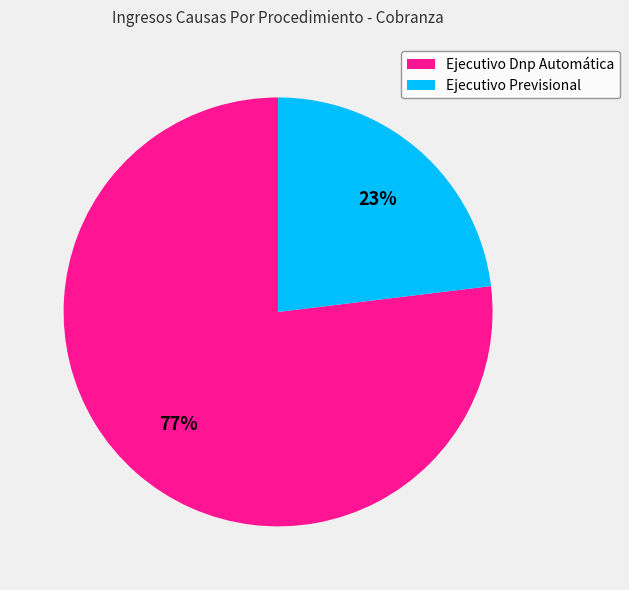

Rank the categories by value from lowest to highest.

Ejecutivo Previsional, Ejecutivo Dnp Automática